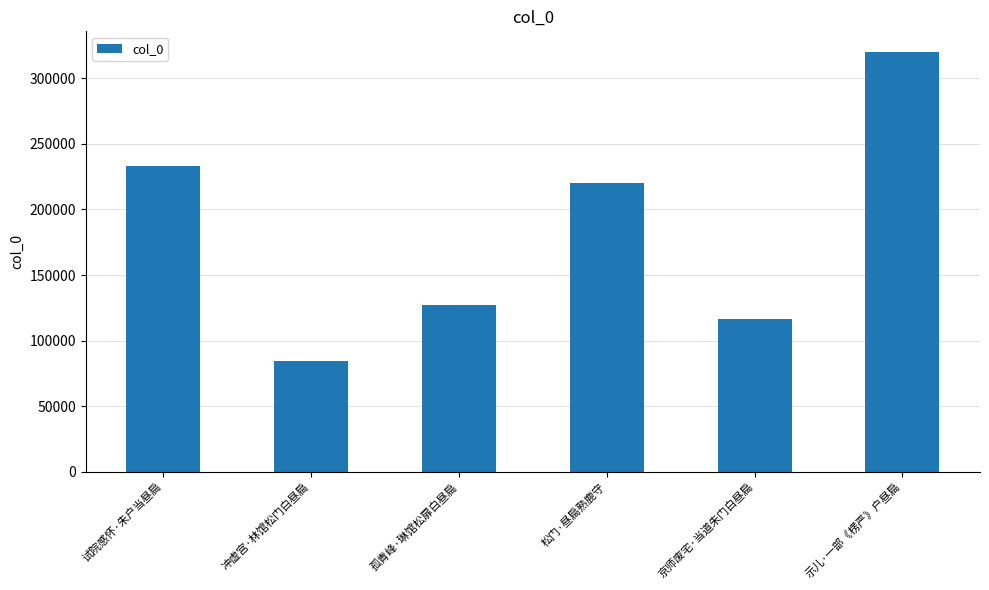

What is the change in value from 试院感怀·朱户当昼扃 to 孤青峰·琳馆松扉白昼扃?

-106078